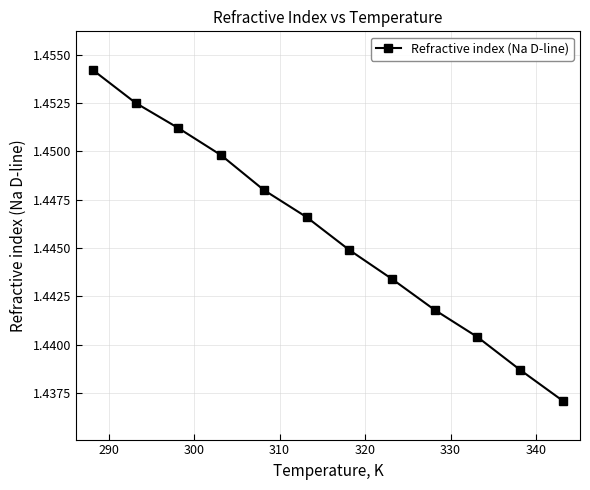

Count the values in the range 1 to 2.

12